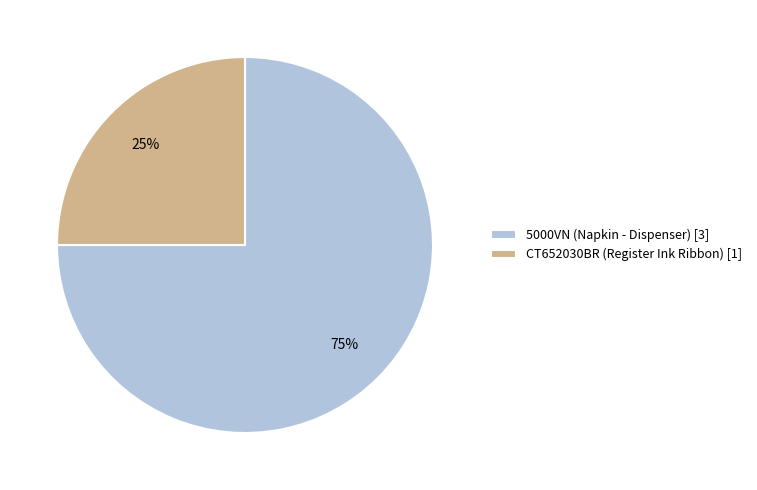

How many segments does this pie chart have?

2